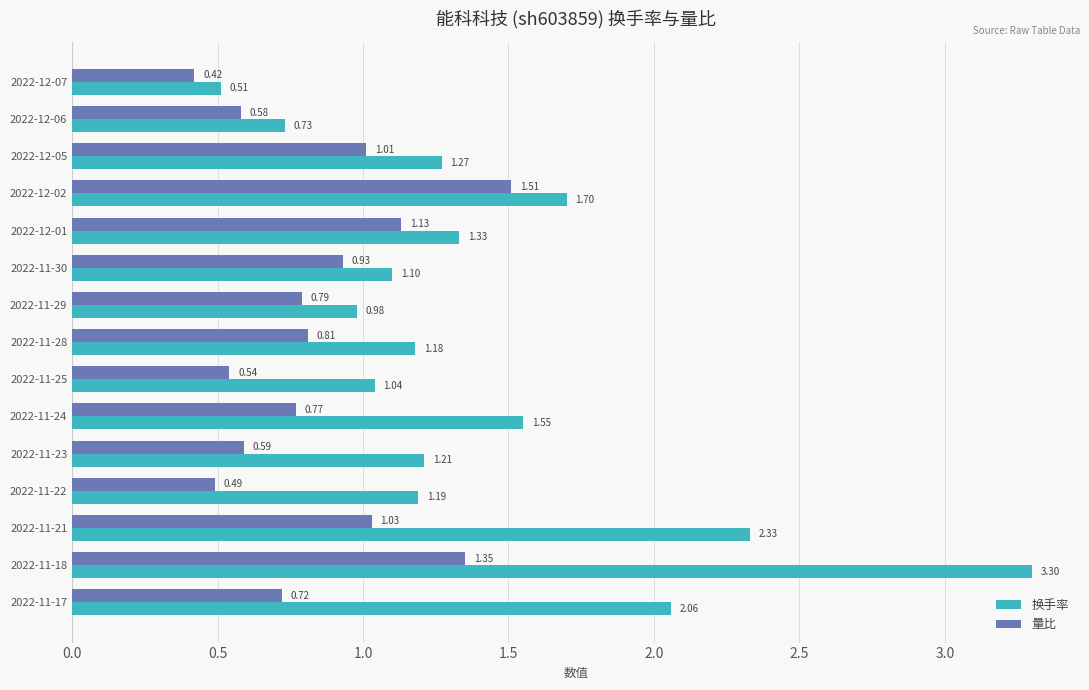

How many data points in 换手率 are less than 1?

3